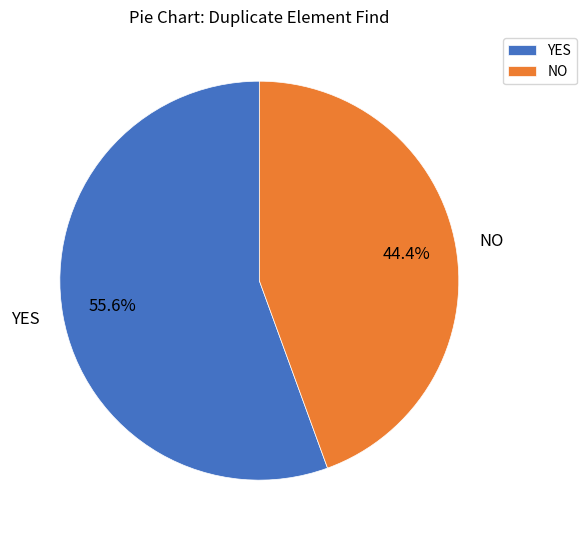

Approximately how many times larger is the value at NO compared to YES?

0.8